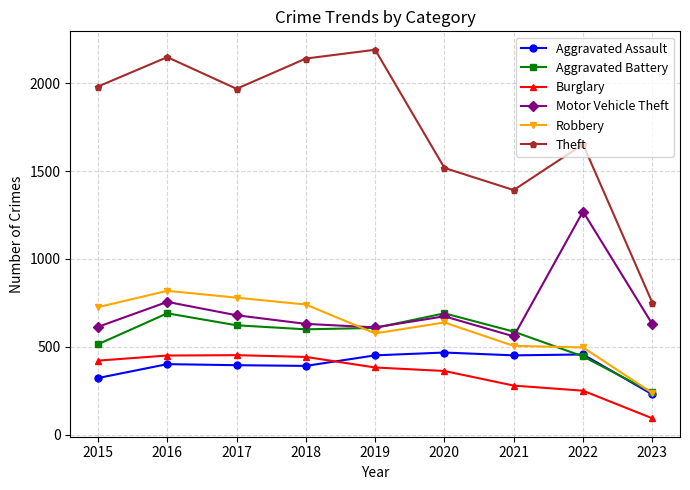

In Theft, how many points are lower than both neighbors (excluding endpoints)?

2